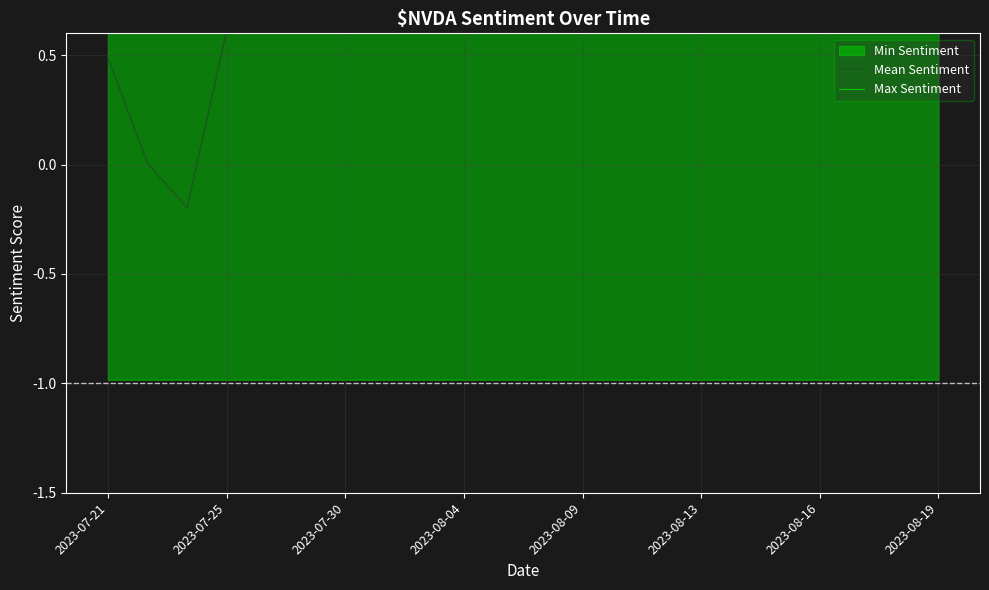

How many positive values does the Mean Sentiment series have?

21